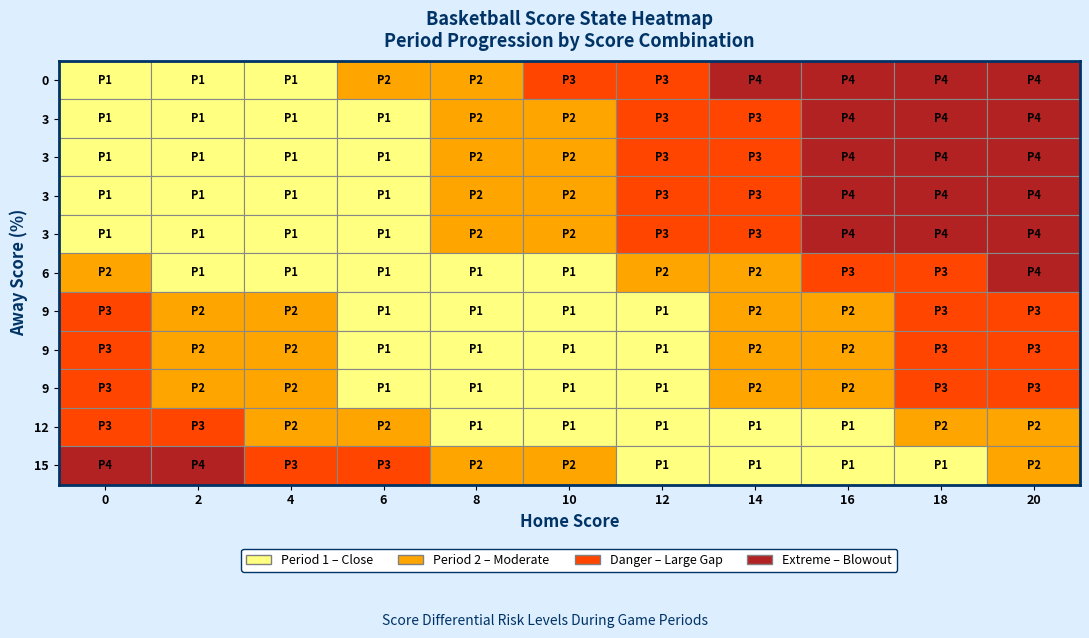

Count the 6 values in the range 1 to 2.

11